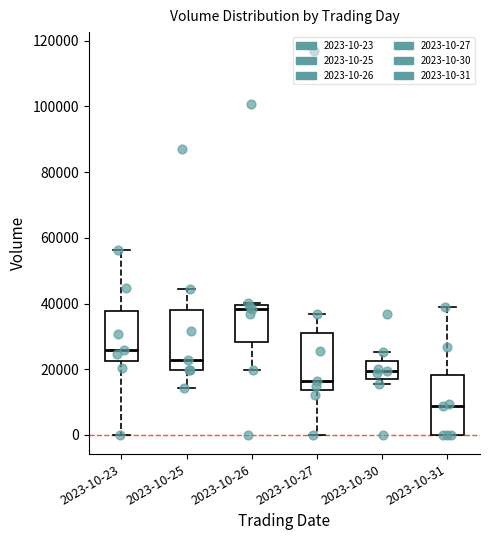

Reading left to right, read every box against the y-axis: the position of its median line, the range the box covers, and the ends of its whiskers. The values are not printed on the chart, so give them approximately, as read against the axis.

2023-10-23: median 26000, box 22000 to 38000, whiskers 0 to 56000
2023-10-25: median 22000, box 20000 to 38000, whiskers 14000 to 44000
2023-10-26: median 38000, box 28000 to 40000, whiskers 20000 to 40000 (just above the box's upper edge)
2023-10-27: median 16000, box 14000 to 32000, whiskers 0 to 36000
2023-10-30: median 20000, box 18000 to 22000, whiskers 16000 to 26000
2023-10-31: median 8000, box 0 to 18000, whiskers 0 to 40000